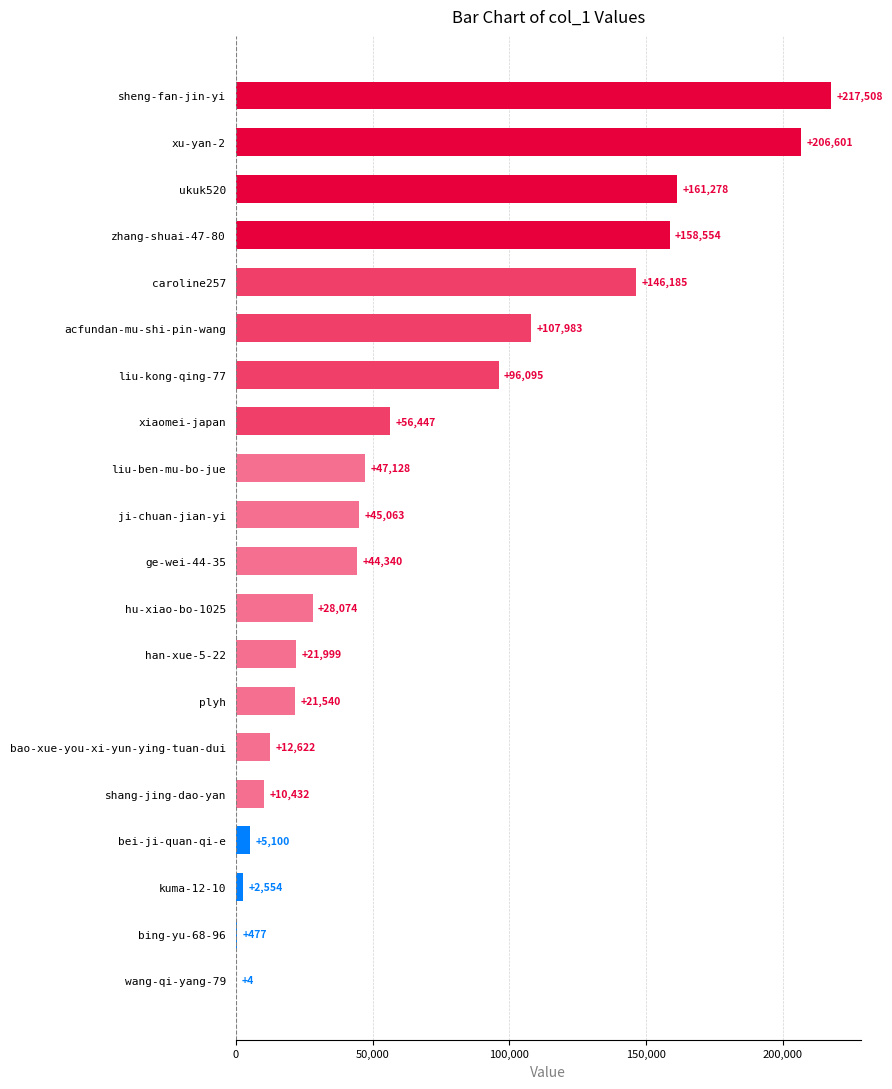

What is the change in value from liu-ben-mu-bo-jue to xu-yan-2?

+159473